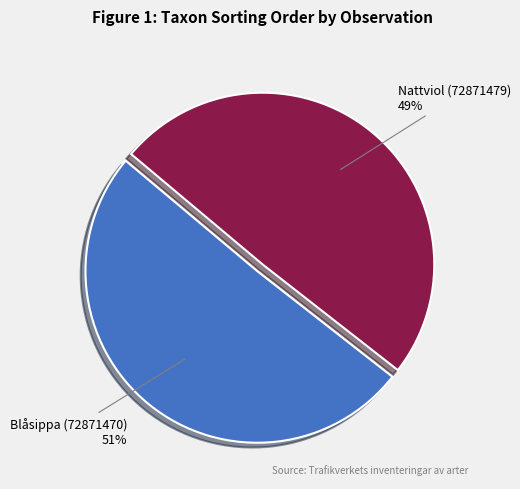

What is the largest slice in the pie chart?

Blåsippa (72871470)